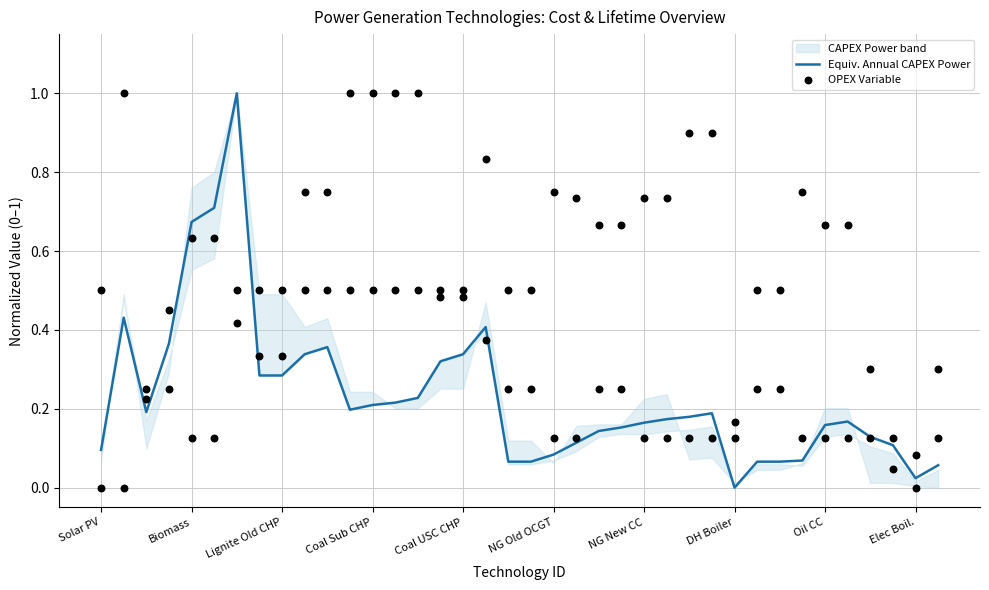

Which series contains the highest Y value?

Equiv. Annual CAPEX Power